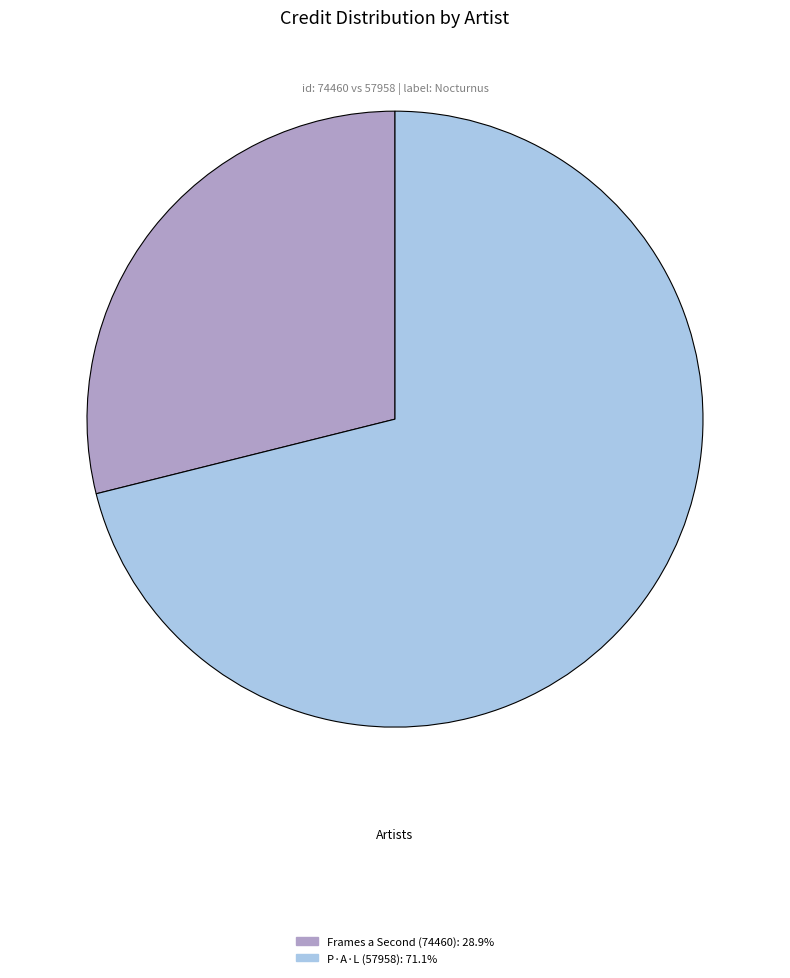

True or false: P·A·L (57958) accounts for 71% of the total.

True